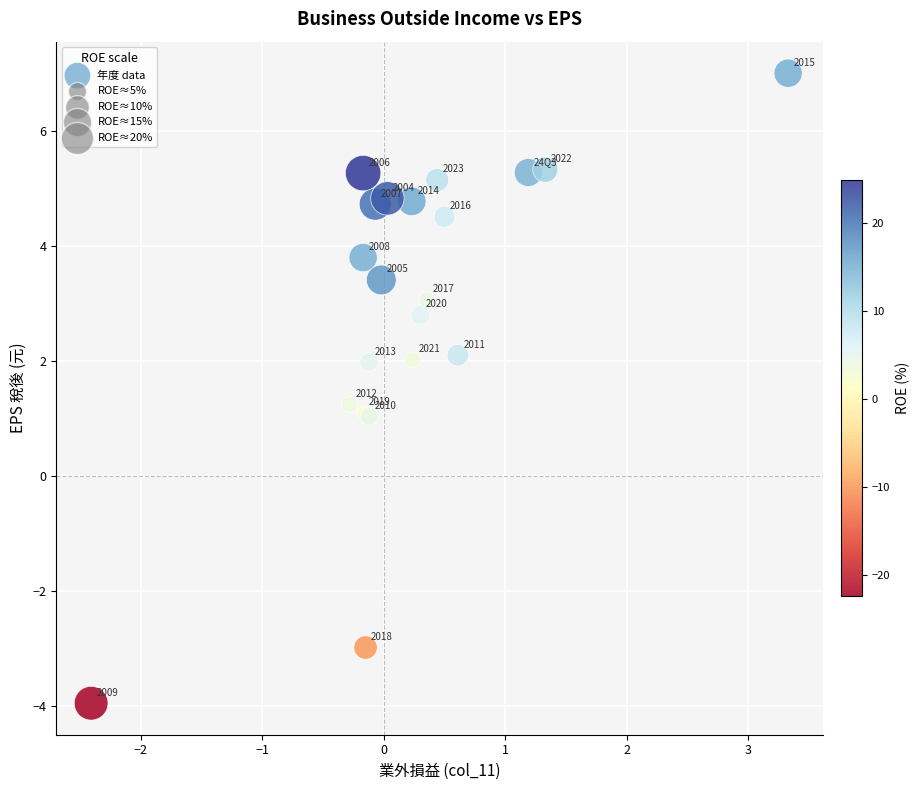

What Y value in the scatter plot is closest to 1?

1.0